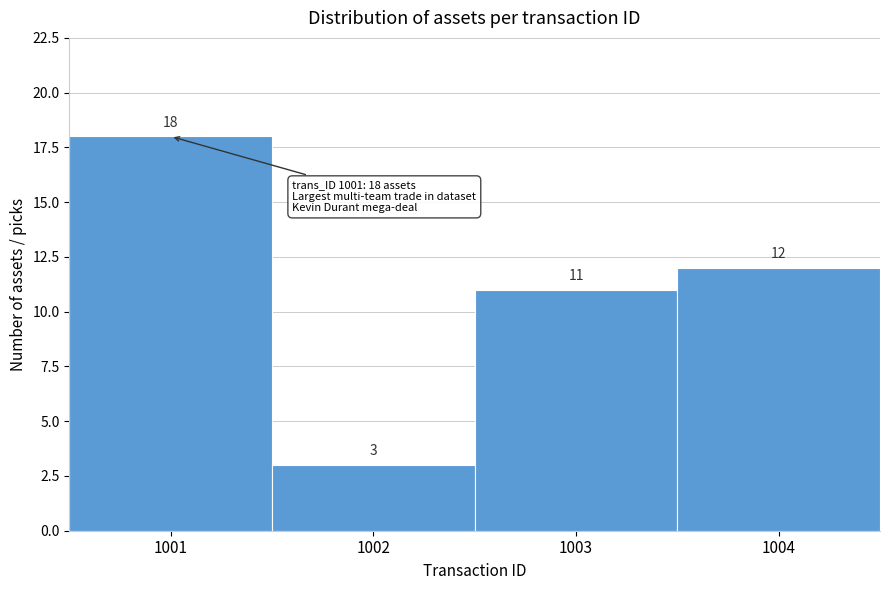

Reading left to right, list every bar in this chart as the range it spans on the x-axis followed by its height.

1000.5 to 1001.5: 18
1001.5 to 1002.5: 3
1002.5 to 1003.5: 11
1003.5 to 1004.5: 12